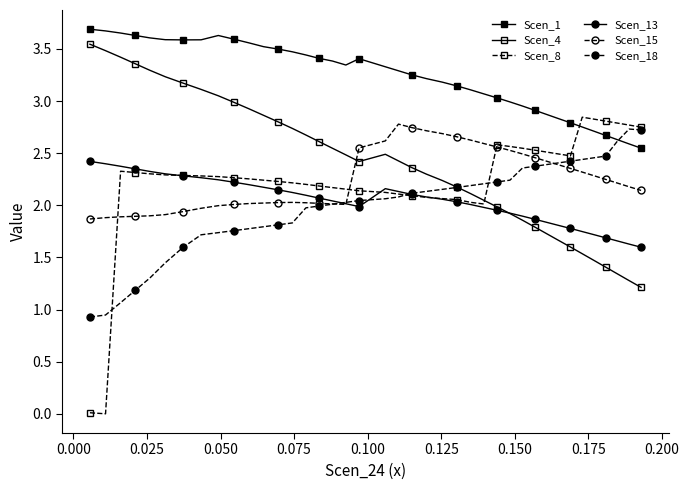

Is this an area chart (filled region under the line)?

No